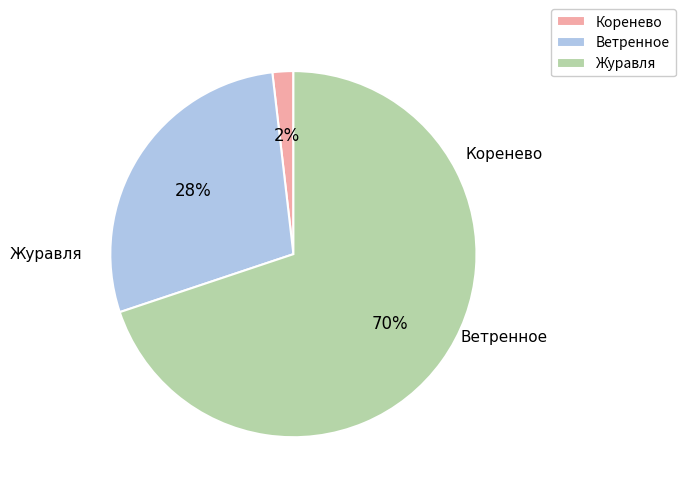

Rank the categories by value from lowest to highest.

Коренево, Ветренное, Журавля